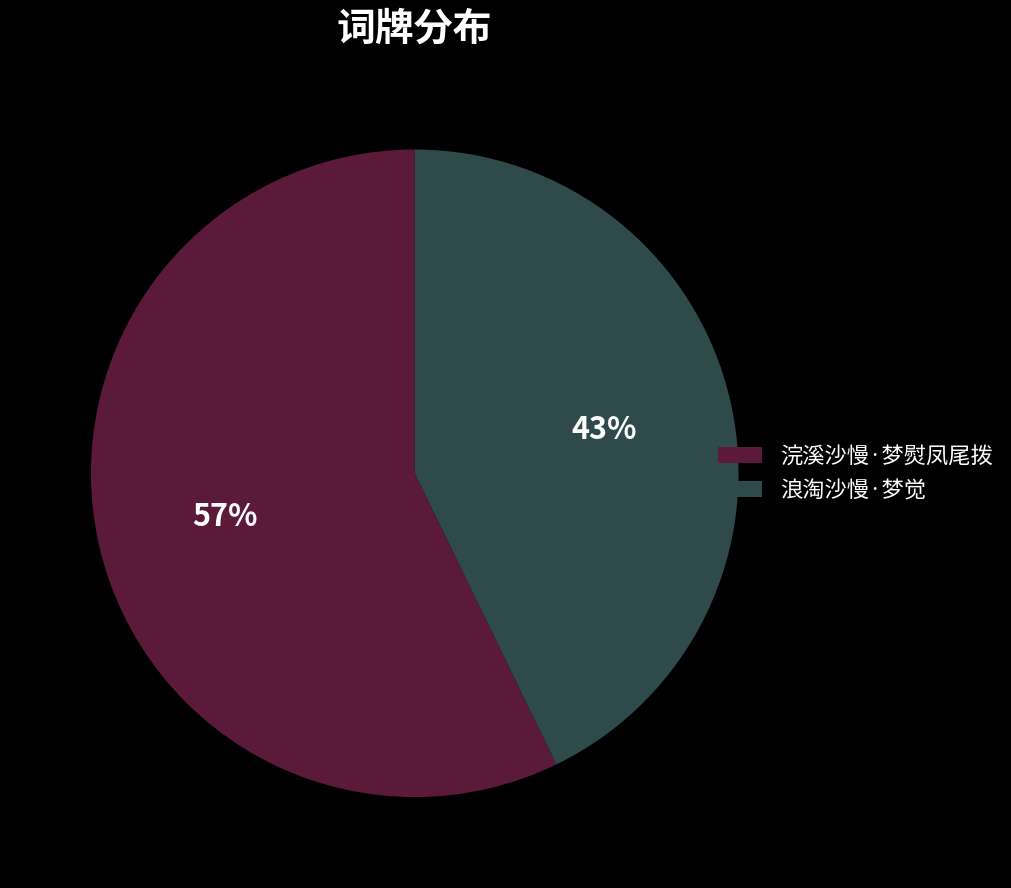

Is it true that 浣溪沙慢·梦熨凤尾拨 is 65% of the pie?

False